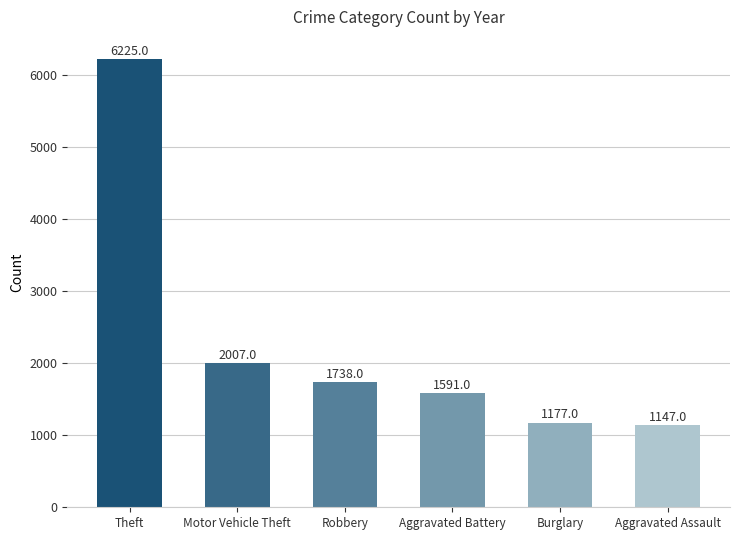

Count the number of categories in the chart.

6